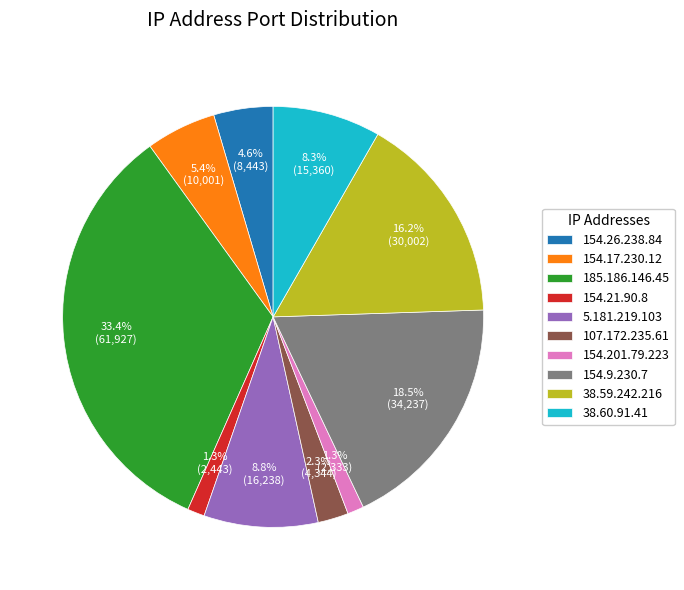

How many slices are in this pie chart?

10